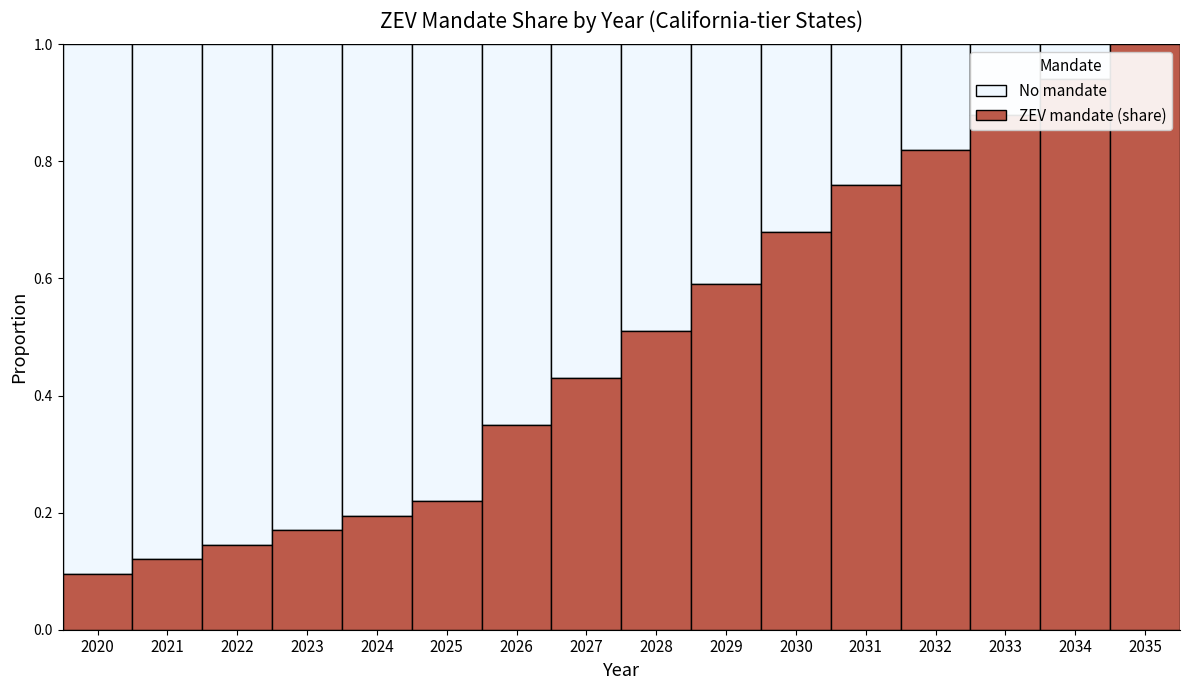

Where is ZEV mandate (share) nearest to the value 0?

2020